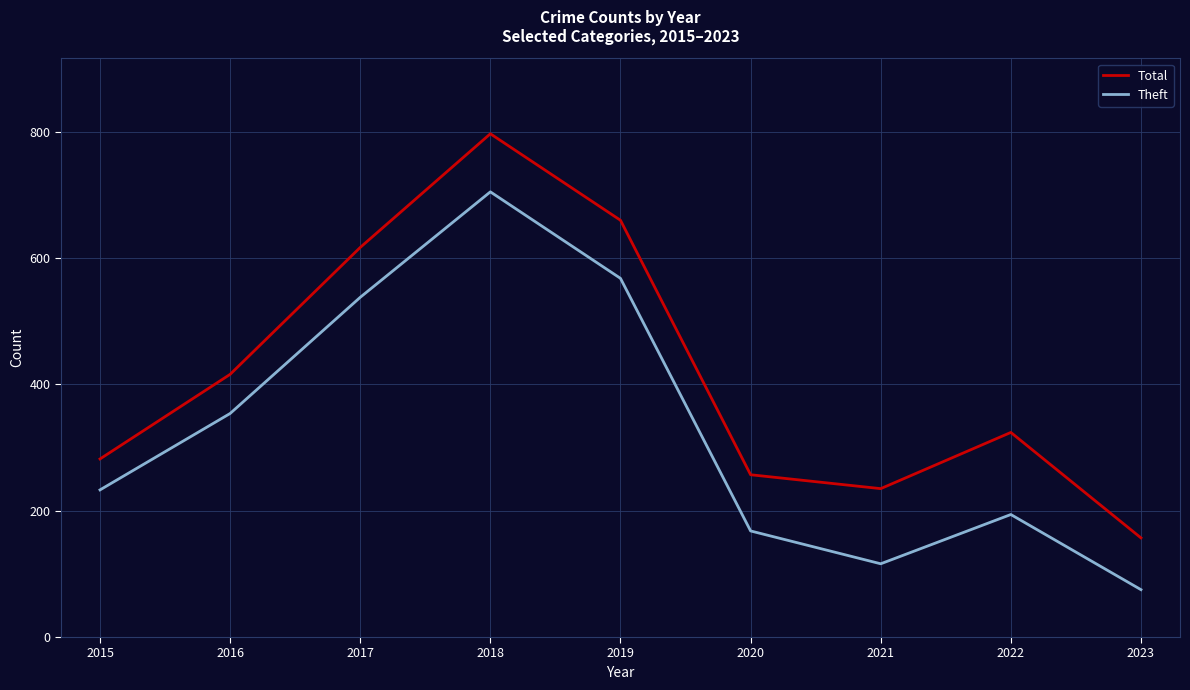

In Theft, how many points are higher than both neighbors (excluding endpoints)?

2